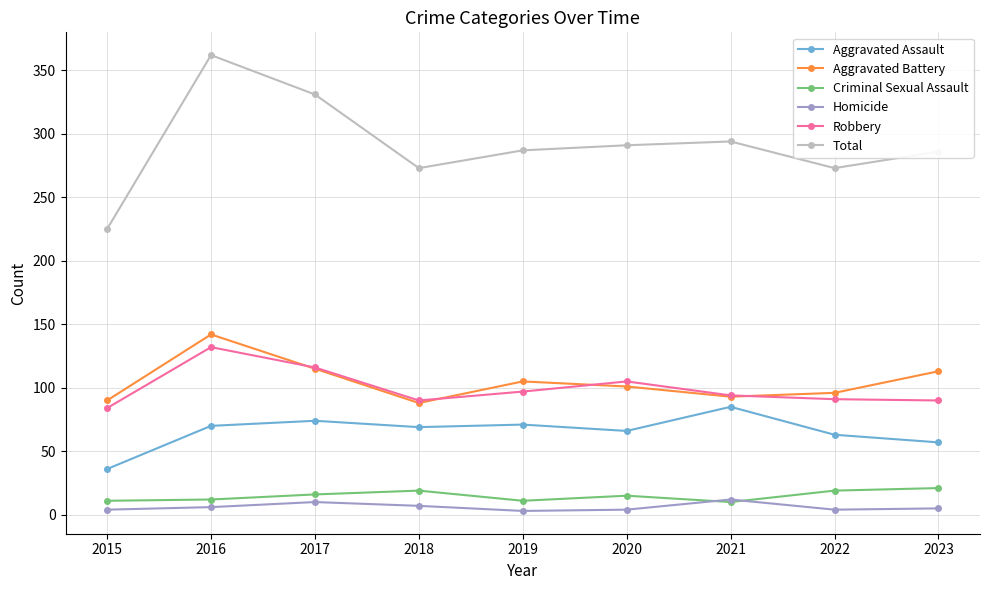

Which series has the largest range (max minus min)?

Total